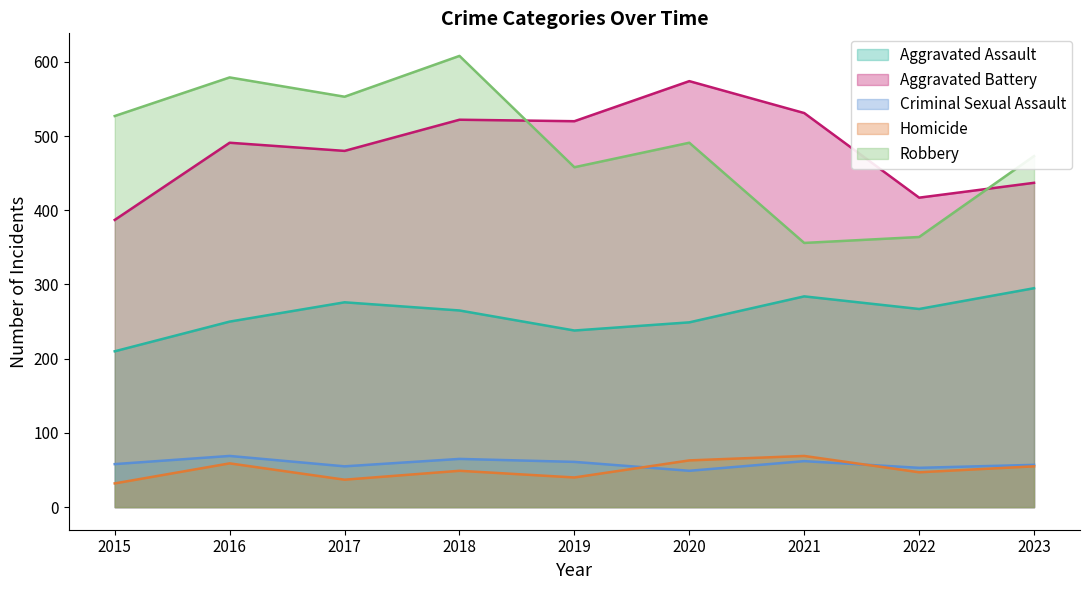

True or false: Homicide and Robbery cross at least once.

False